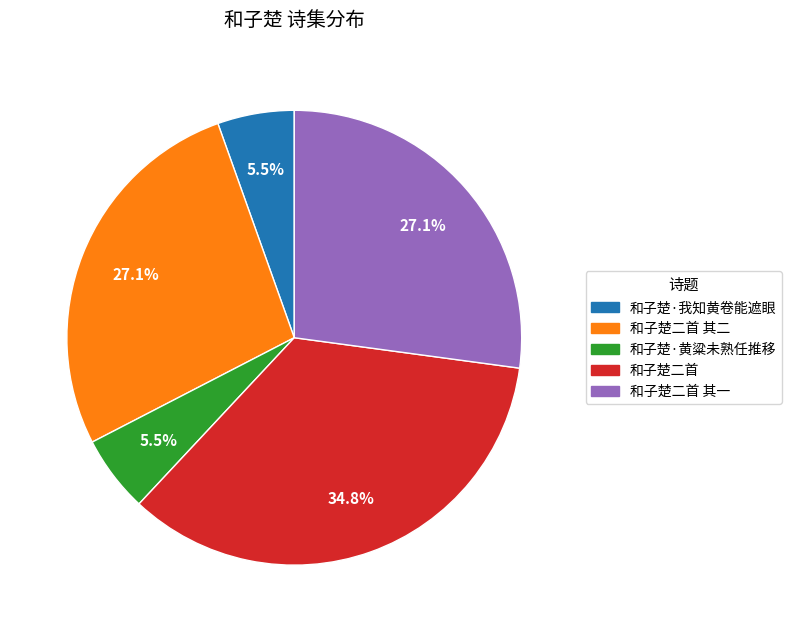

Does 和子楚二首 represent more than half of the total?

No